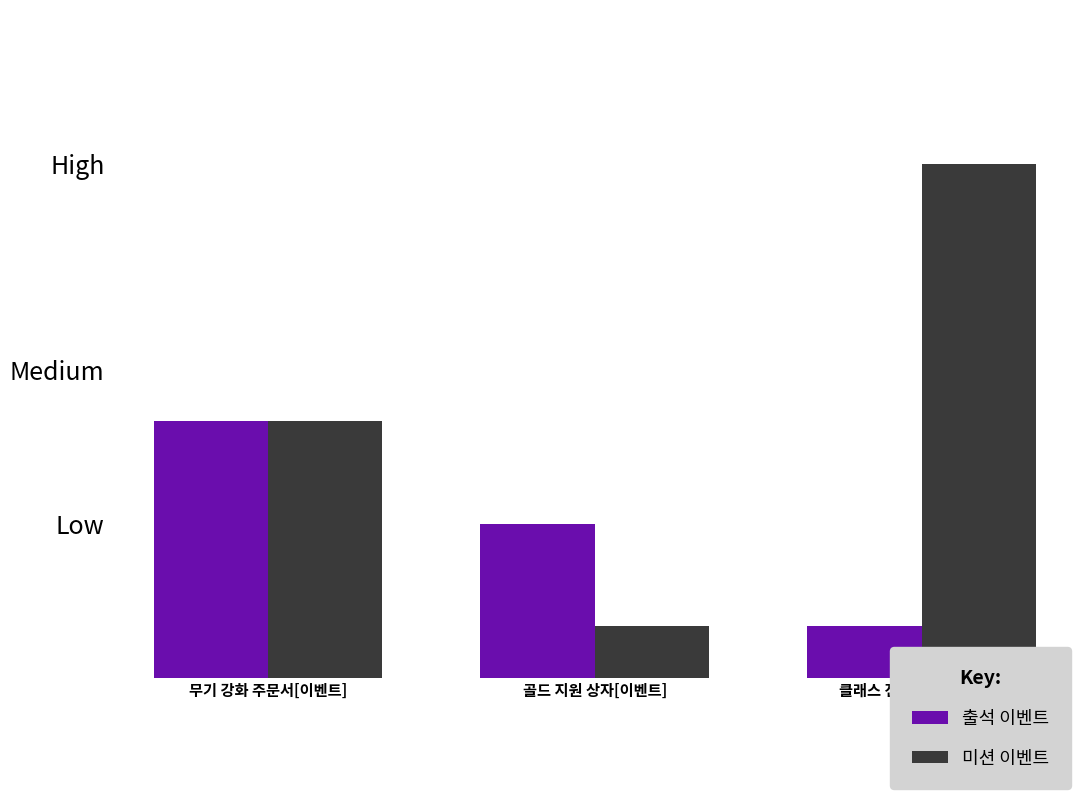

Where does the 미션 이벤트 series first go above 5?

클래스 전용 매터리얼 상자